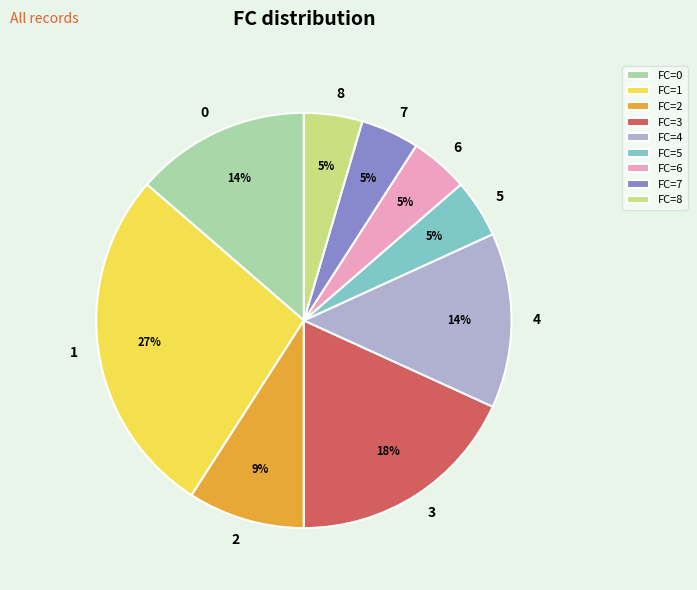

Which has a higher value, FC=2 or FC=1?

FC=1